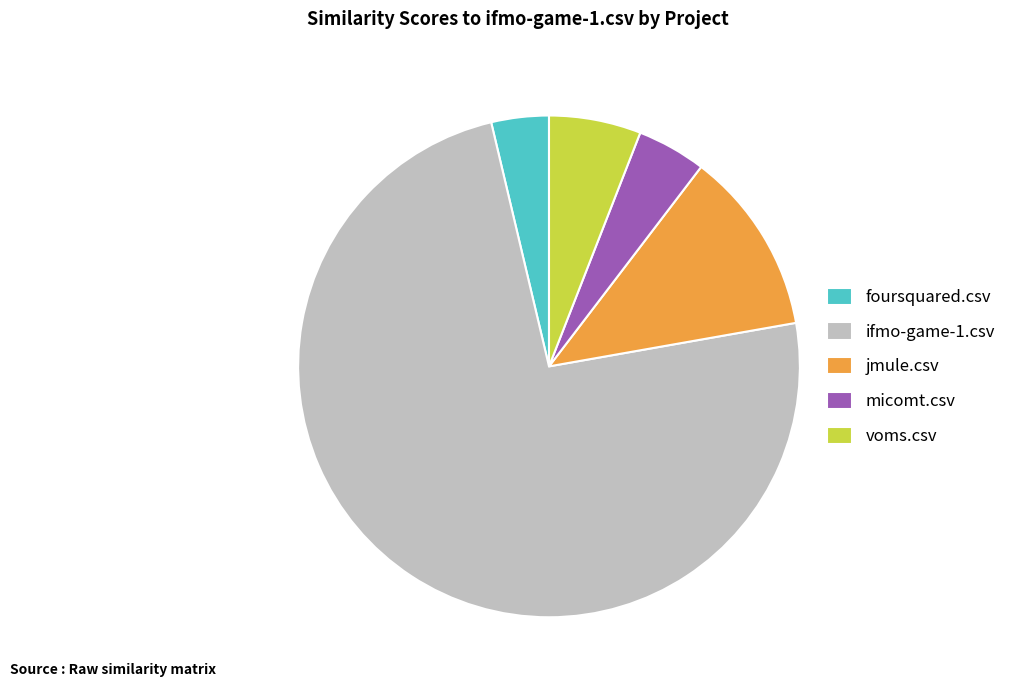

Which has a higher value, voms.csv or foursquared.csv?

voms.csv